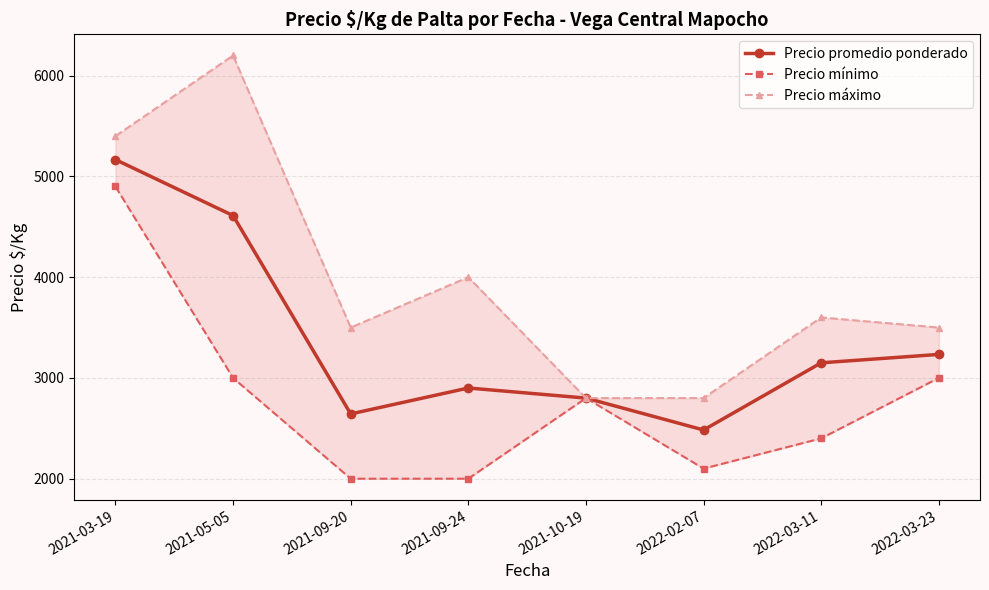

True or false: Precio promedio ponderado has a value of 3150.0 at 2022-03-11.

True